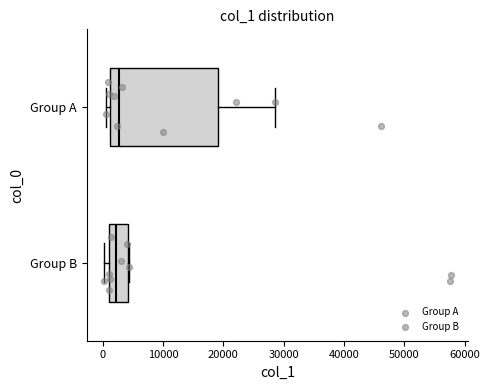

Comparing the boxes themselves (not the whiskers), which one is the widest?

Group A